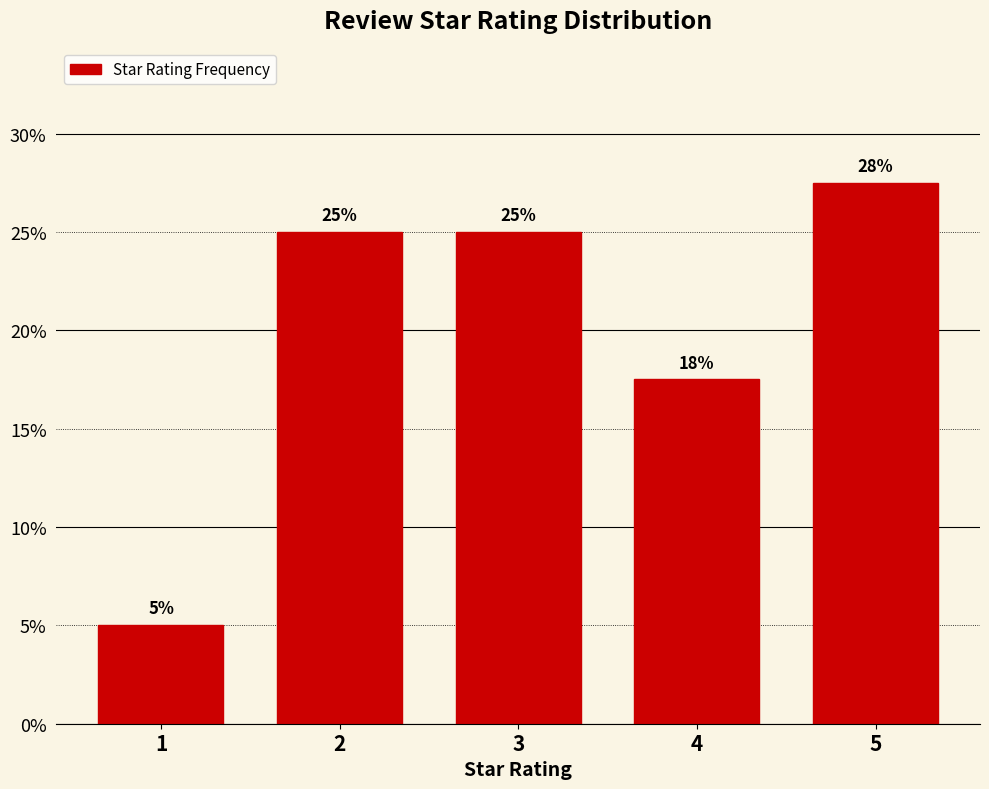

What is the sum of the values at 3 and 1?

30.0